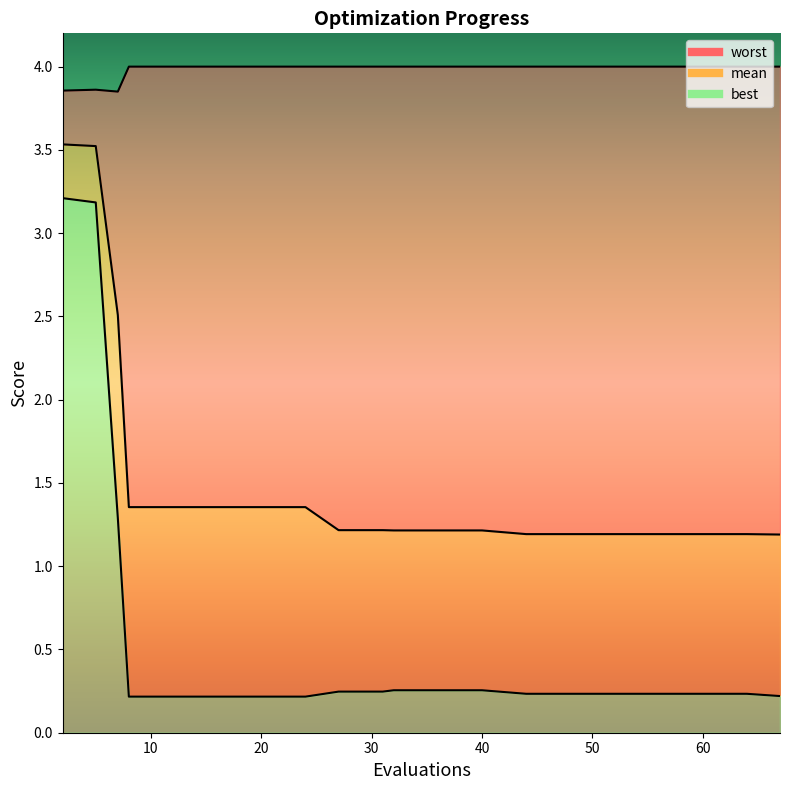

Does the chart have visible grid lines?

No